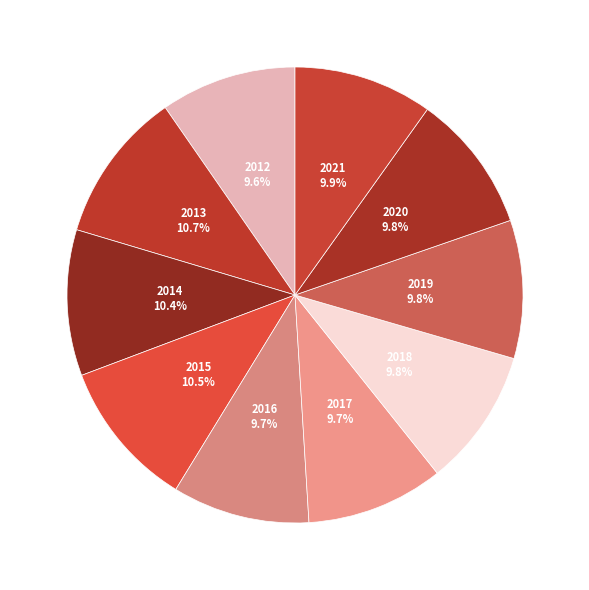

Count the number of slices in the pie.

10